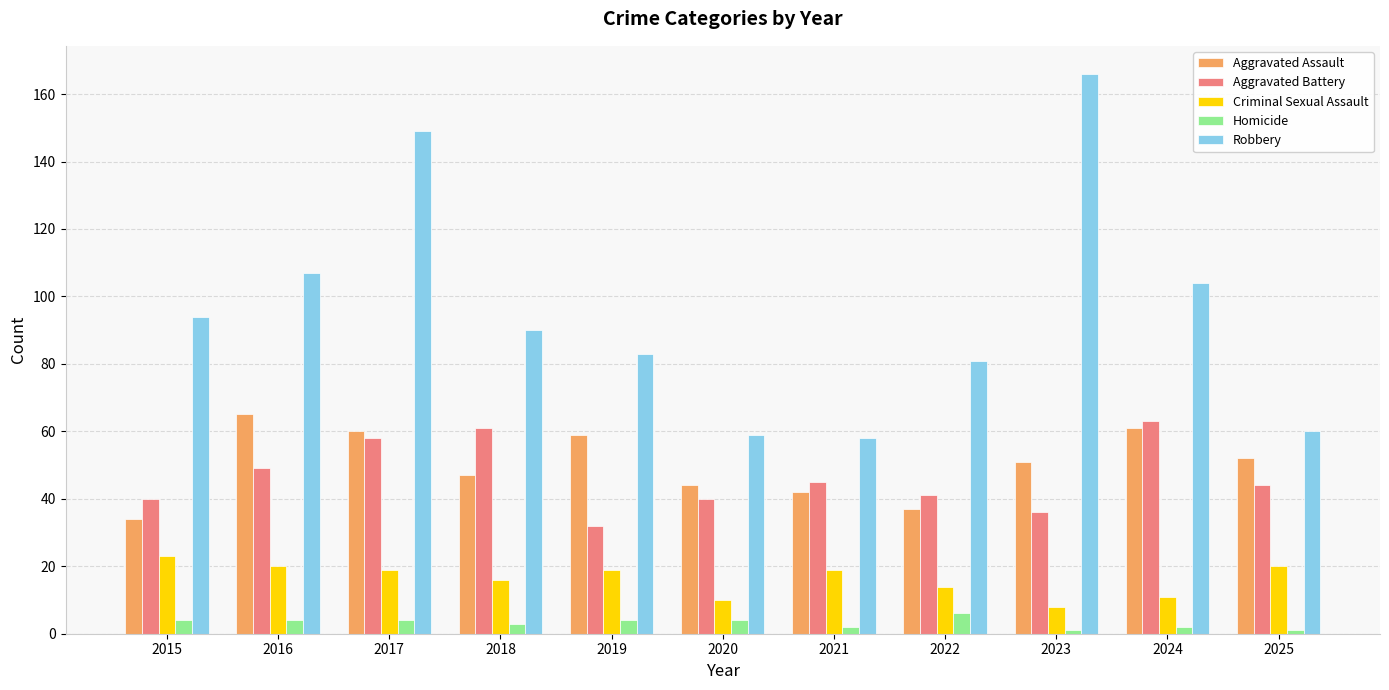

What value does the Criminal Sexual Assault series have at 2015, to the nearest 10?

20